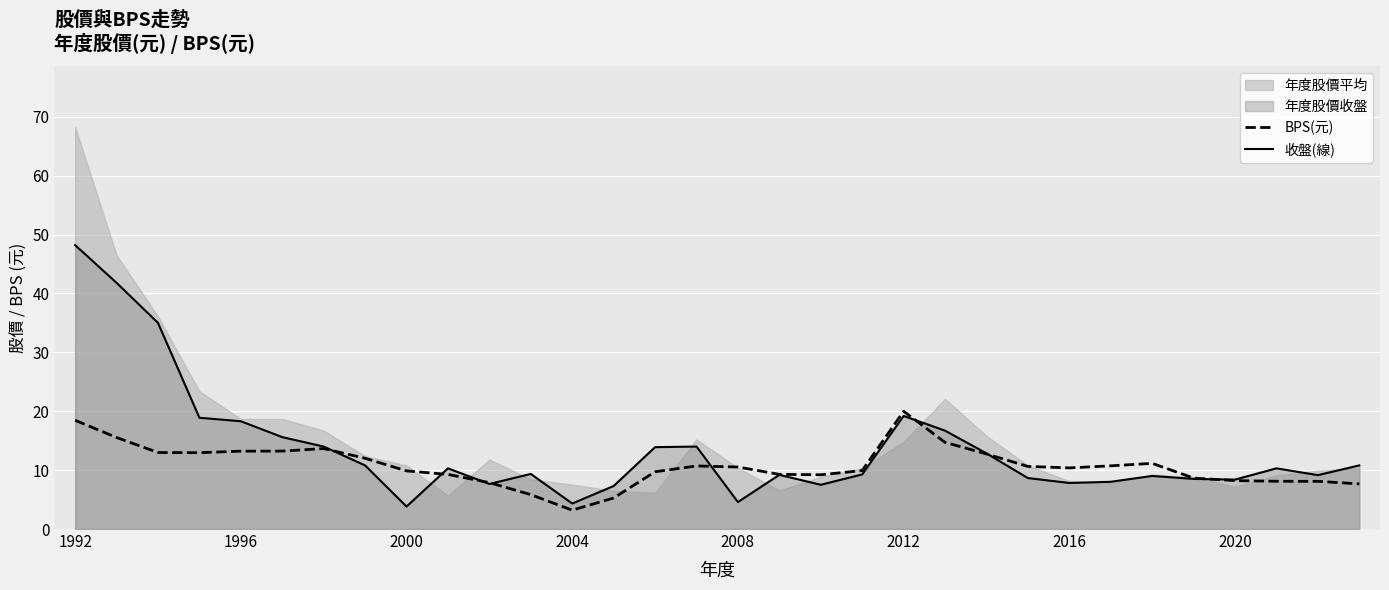

True or false: BPS(元) has a value of 5.0 at 2016.

False